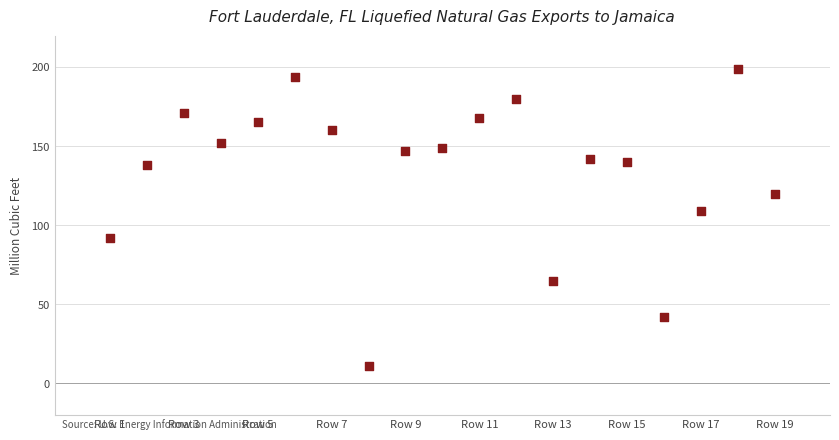

What is the range of X values (max minus min)?

18